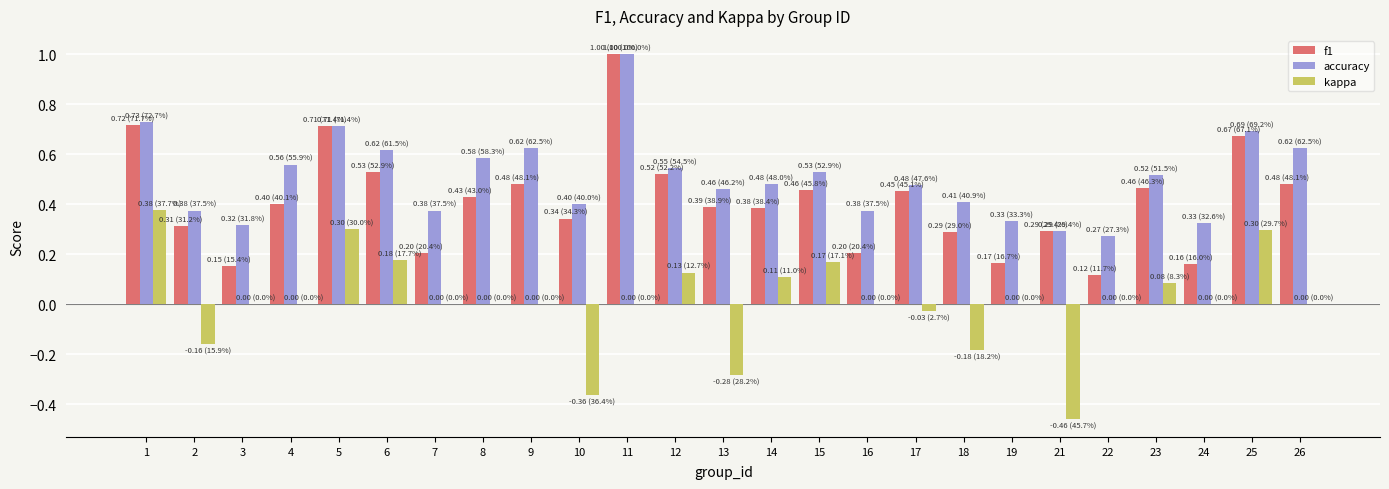

At which category is the sum across all series the highest?

11